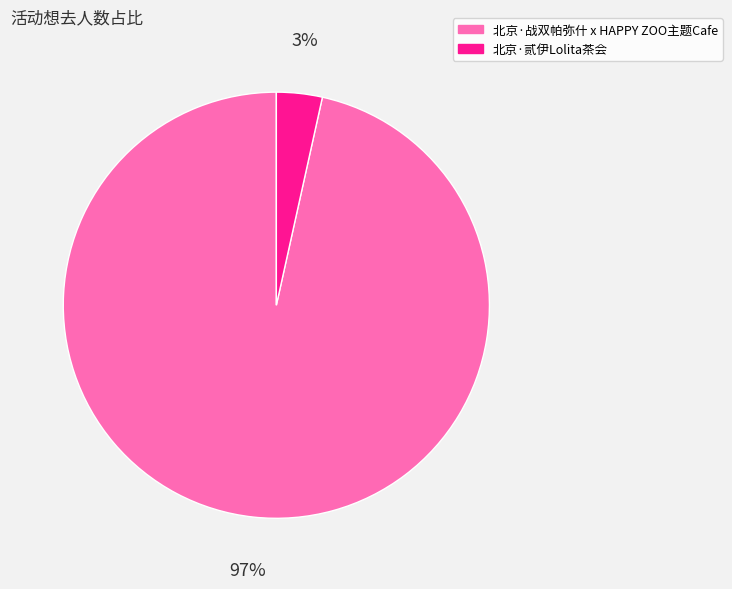

The 北京·贰伊Lolita茶会 slice represents 3% of the pie. True or false?

True